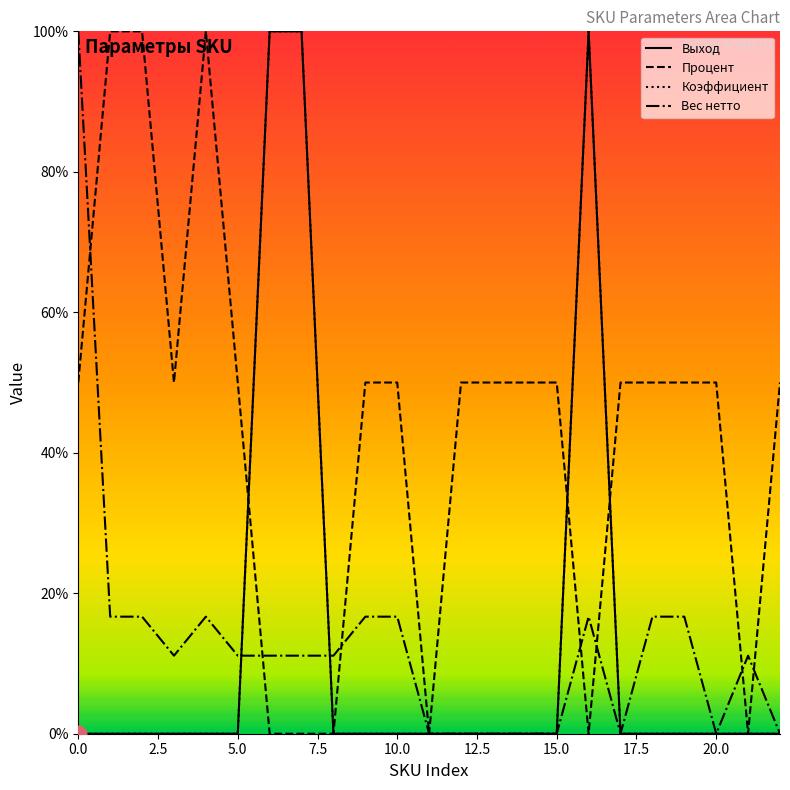

Which series changed the most between 3 and 22?

Вес нетто